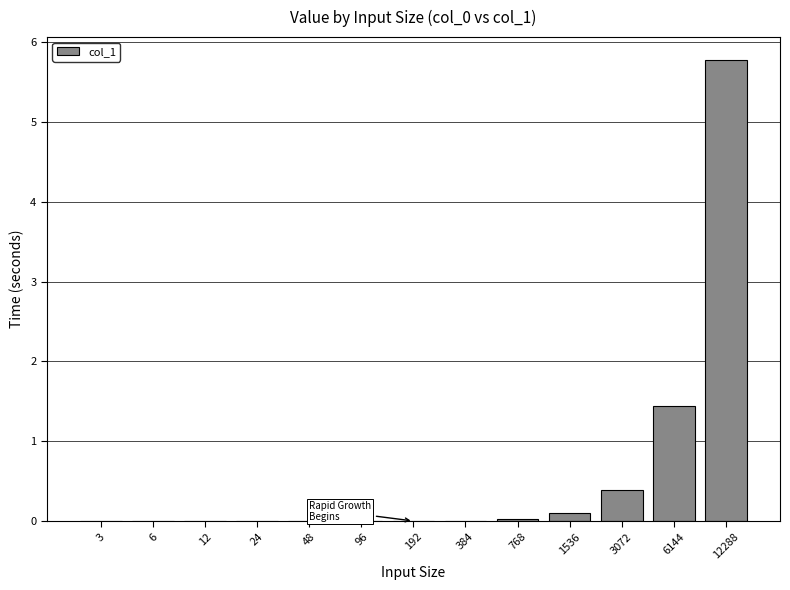

What is the change in value from 192 to 6144?

+1.4